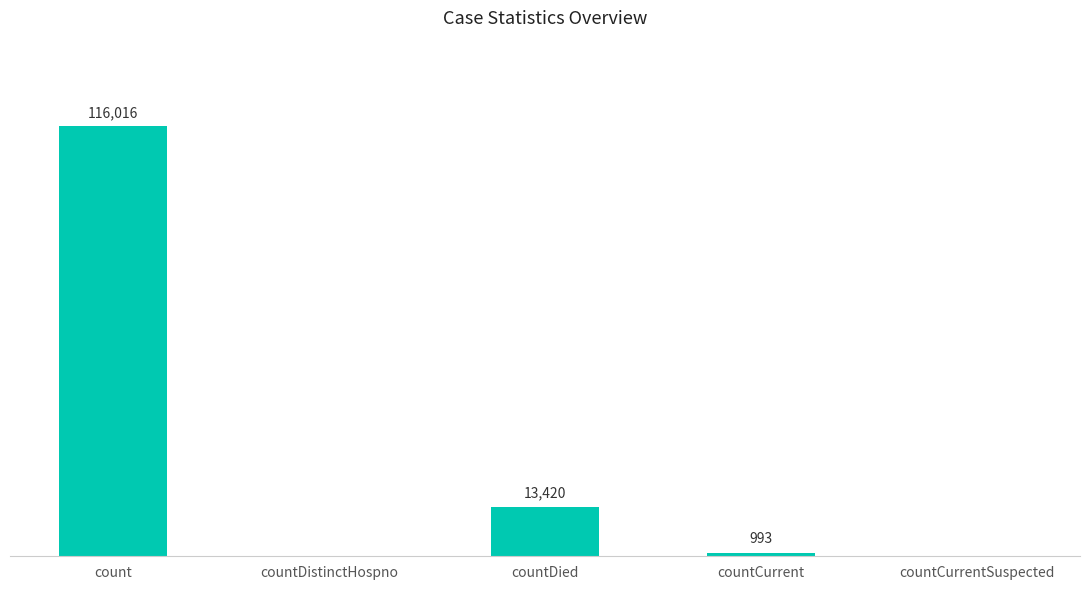

Which has a higher value, countCurrentSuspected or countCurrent?

countCurrent